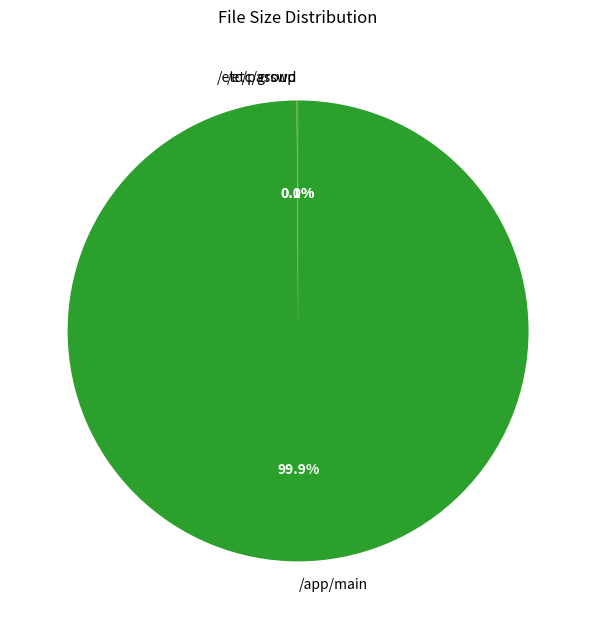

Which slice represents more than half of the pie?

/app/main